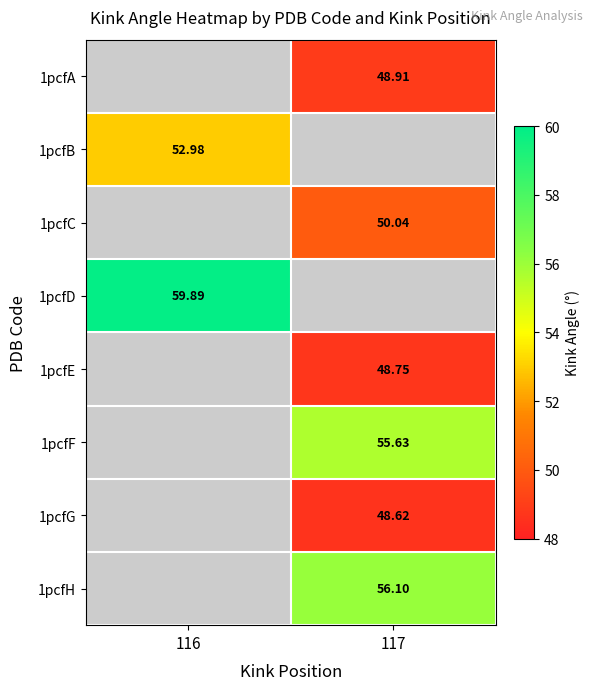

Is the value of 1pcfD at 116 greater than the value of 1pcfC at 117?

Yes